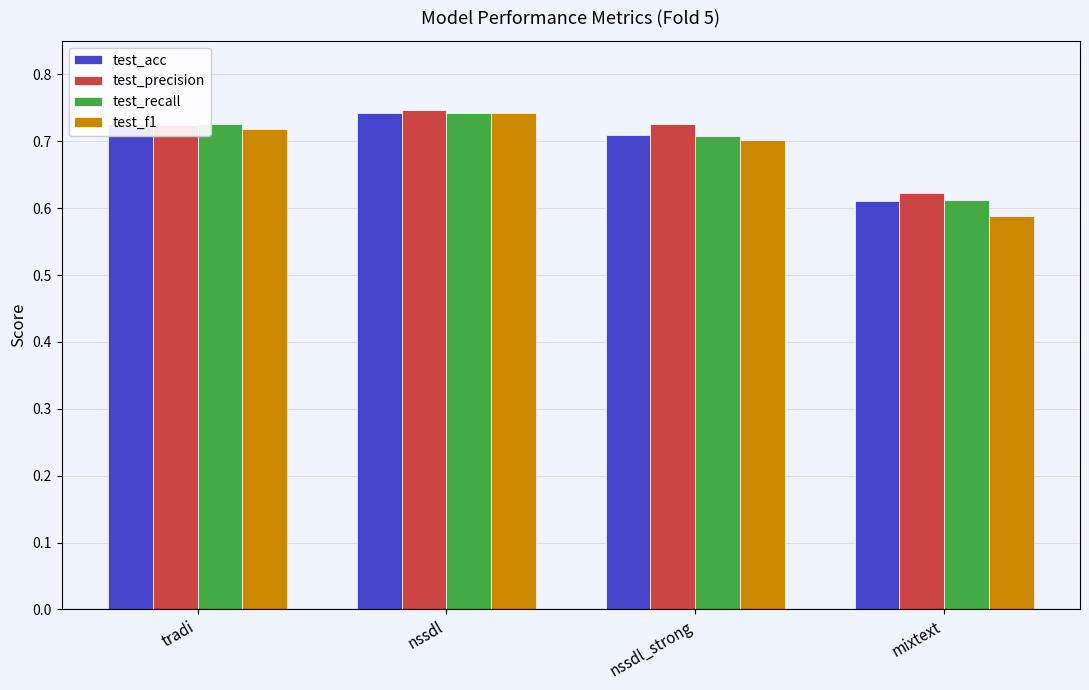

Which label corresponds to the largest value in the chart?

nssdl